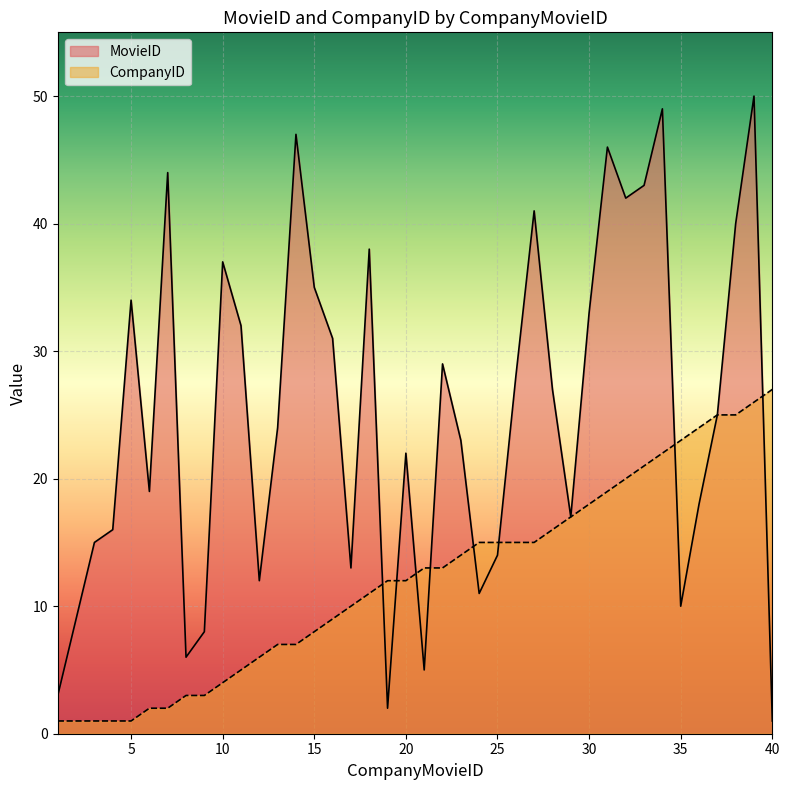

What is the spread (max minus min) of values at 14?

40